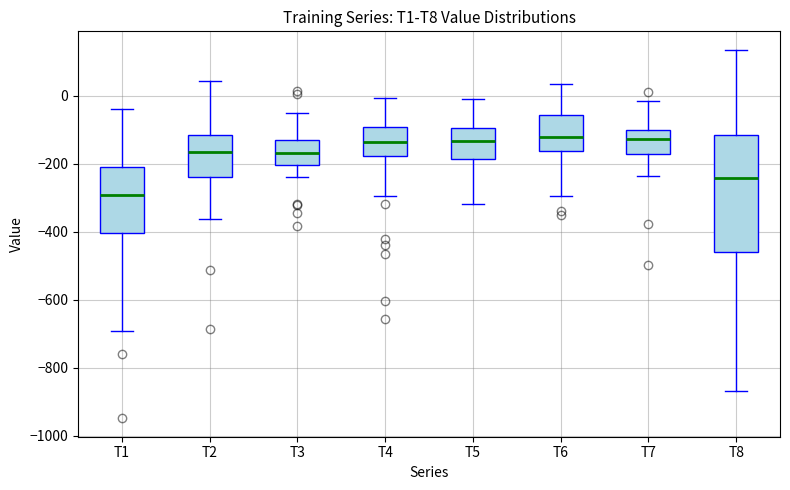

Comparing the boxes themselves (not the whiskers), which one is the tallest?

T8